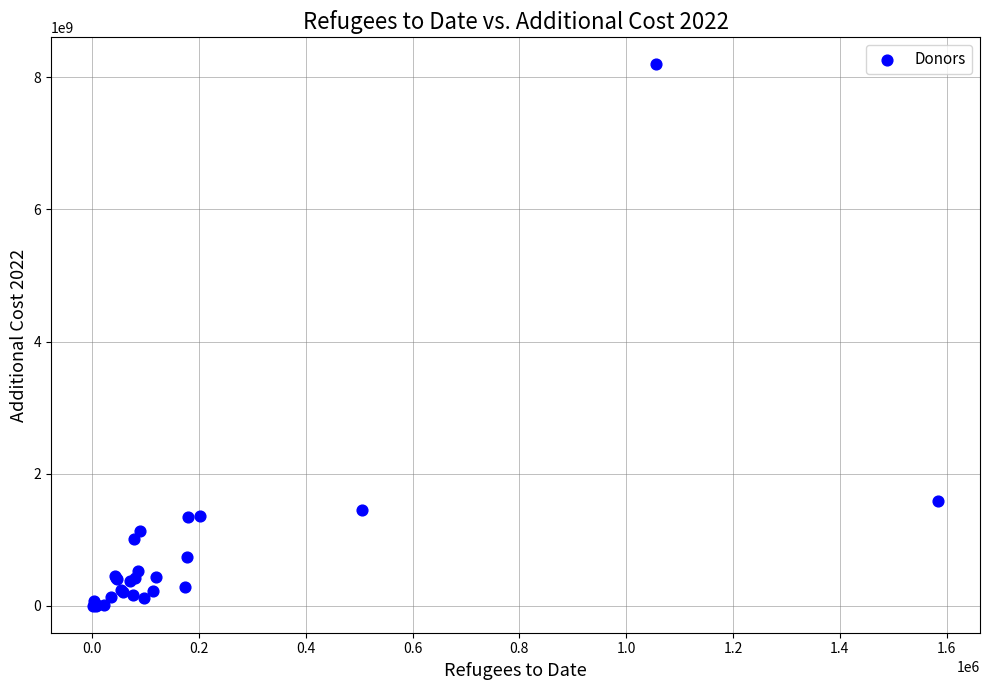

What Y value in the scatter plot is closest to 4098009486?

1577936519.3